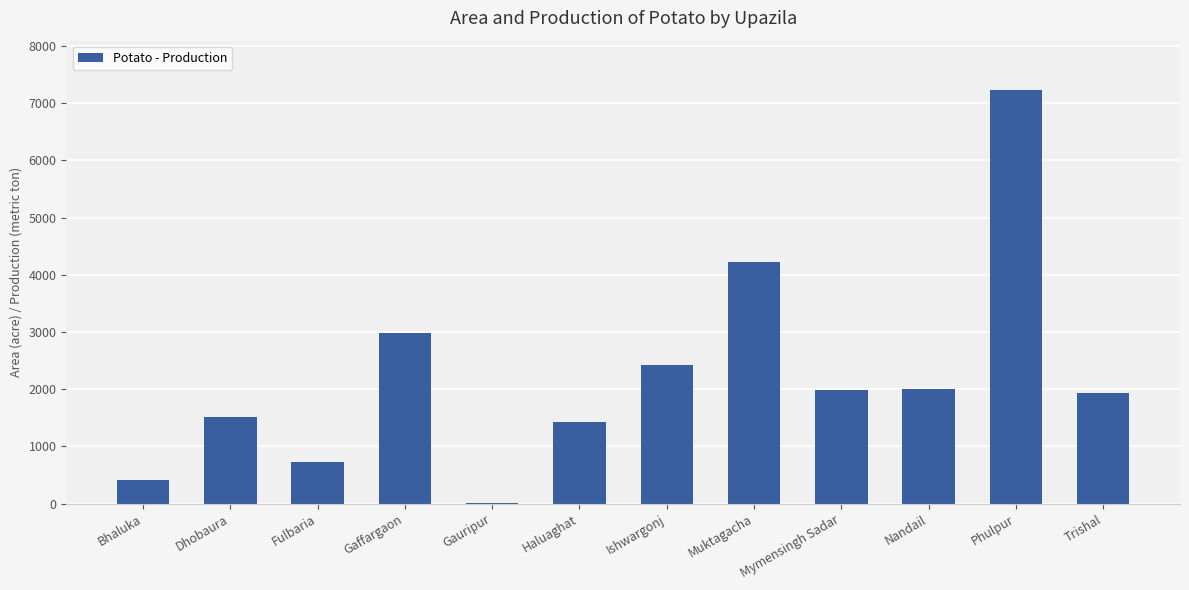

What is the greatest value displayed?

7225